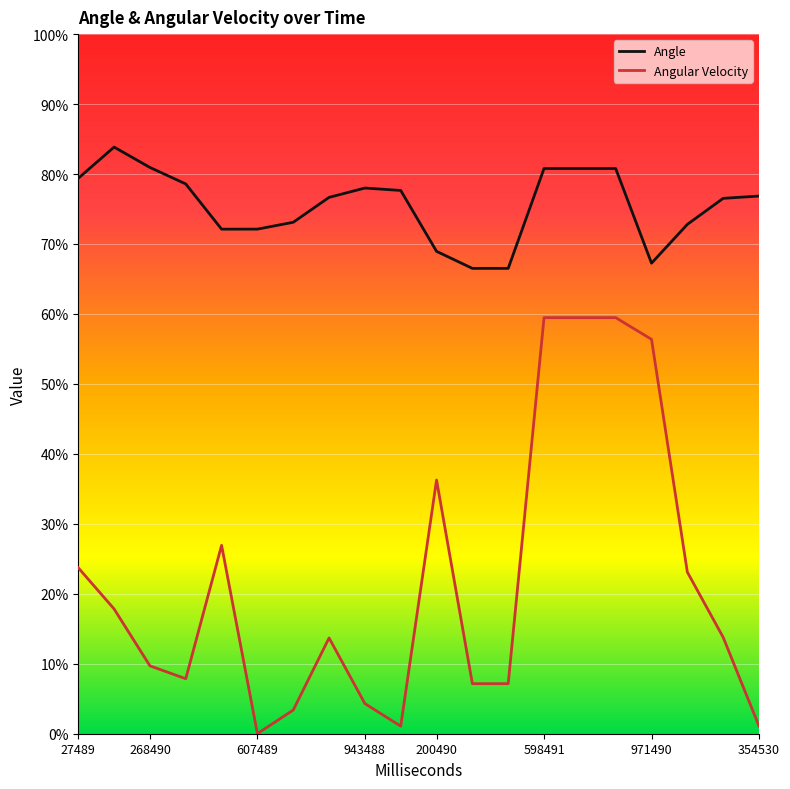

What are all the series names shown in the legend?

Angle, Angular Velocity